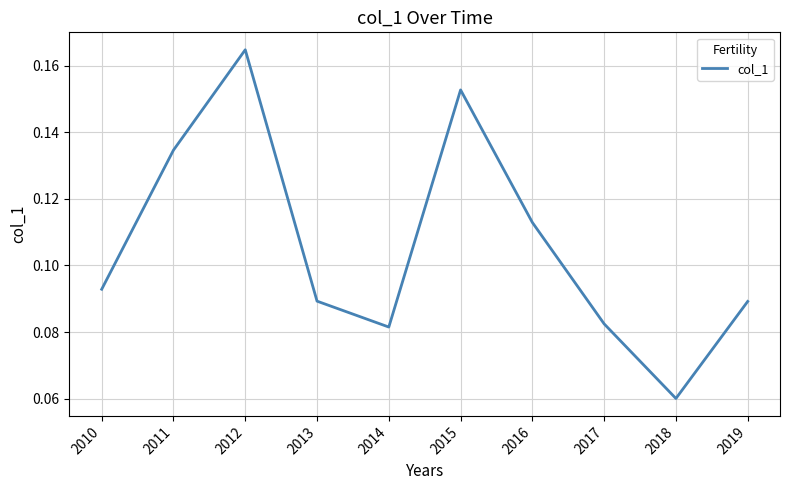

At which category does the chart reach its minimum across all series?

2018